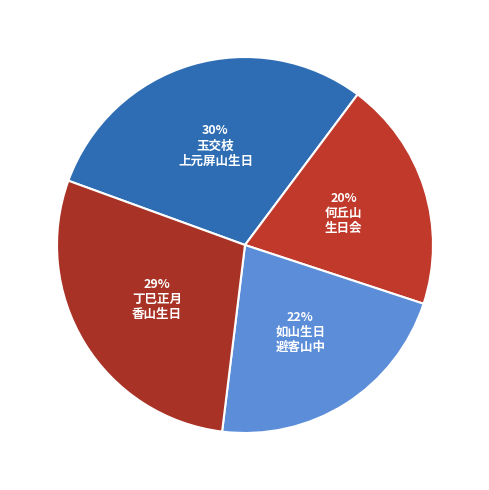

How many slices are in this pie chart?

4